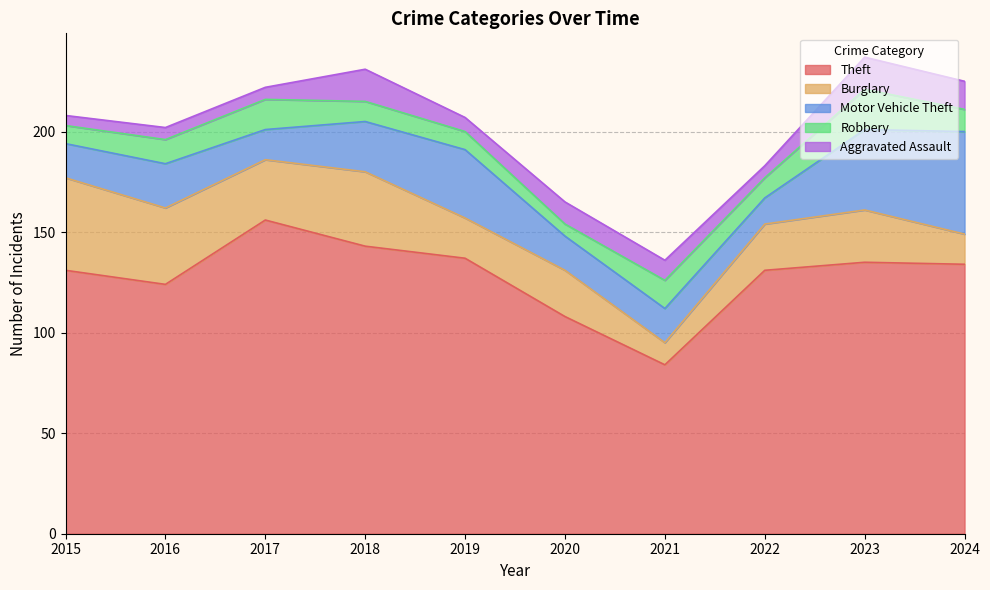

Rank the categories by Aggravated Assault value from lowest to highest.

2015, 2016, 2017, 2022, 2019, 2021, 2020, 2024, 2018, 2023